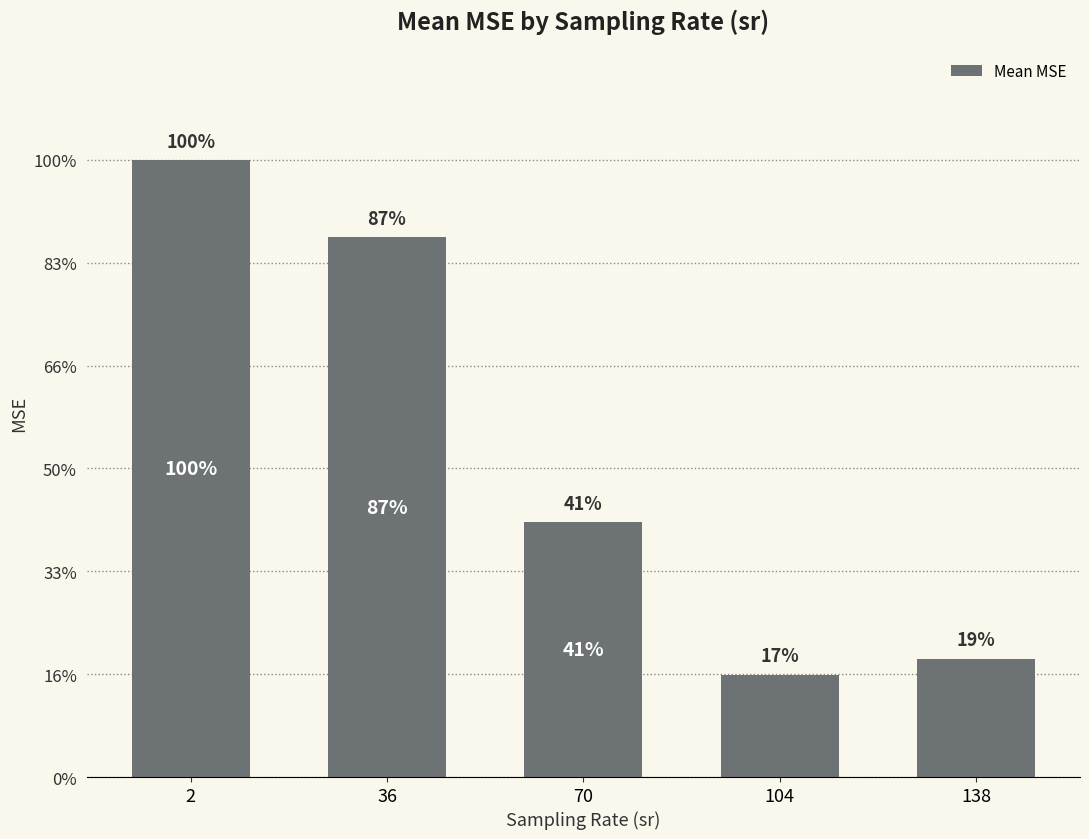

Are the bars grouped side by side (vs. stacked)?

No